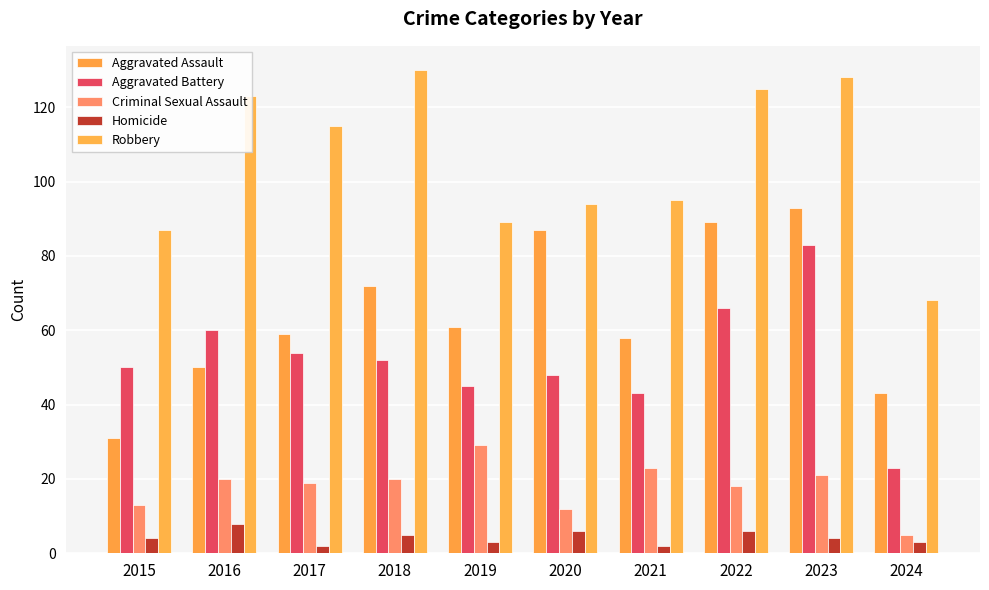

What is the difference between the second highest and minimum values in the Robbery series?

60